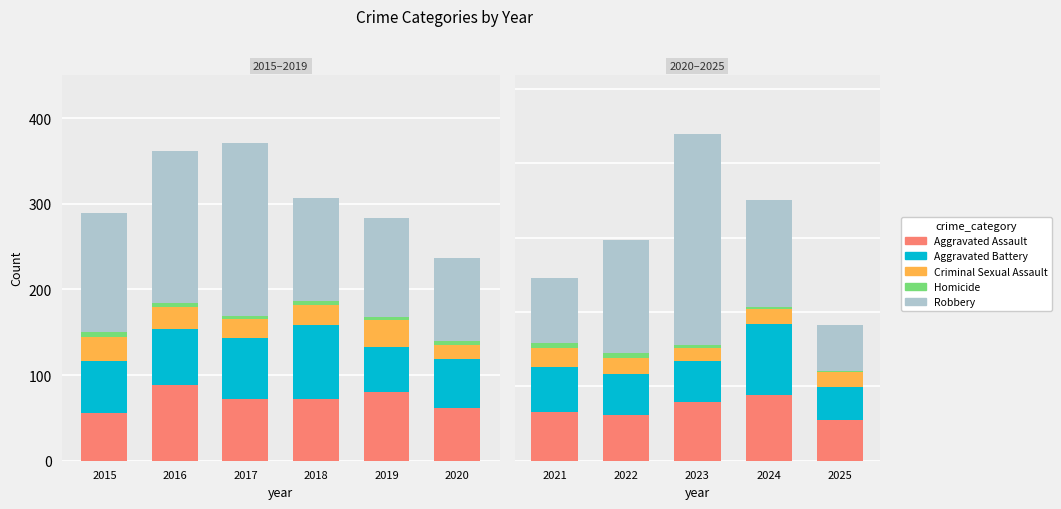

Does the chart contain any negative values?

No